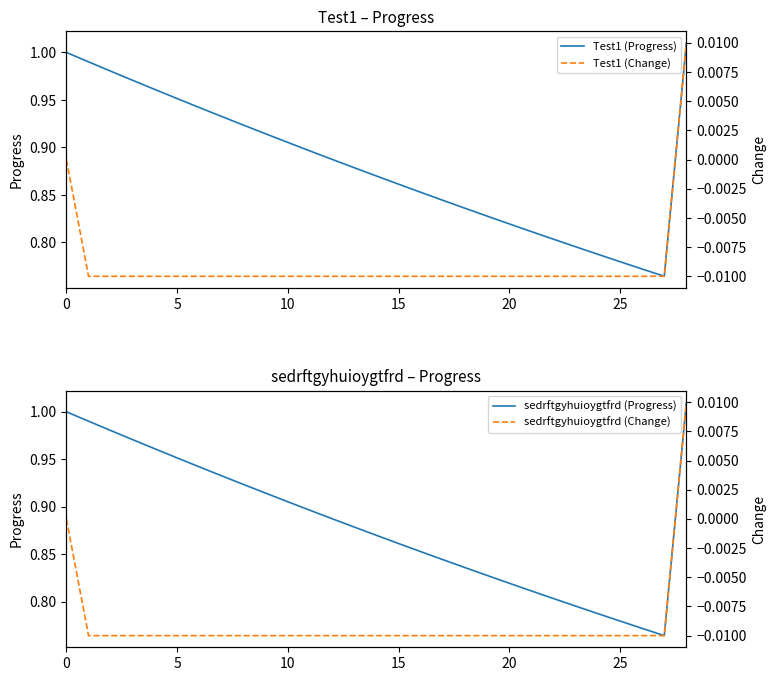

Which label corresponds to the largest value in the chart?

28